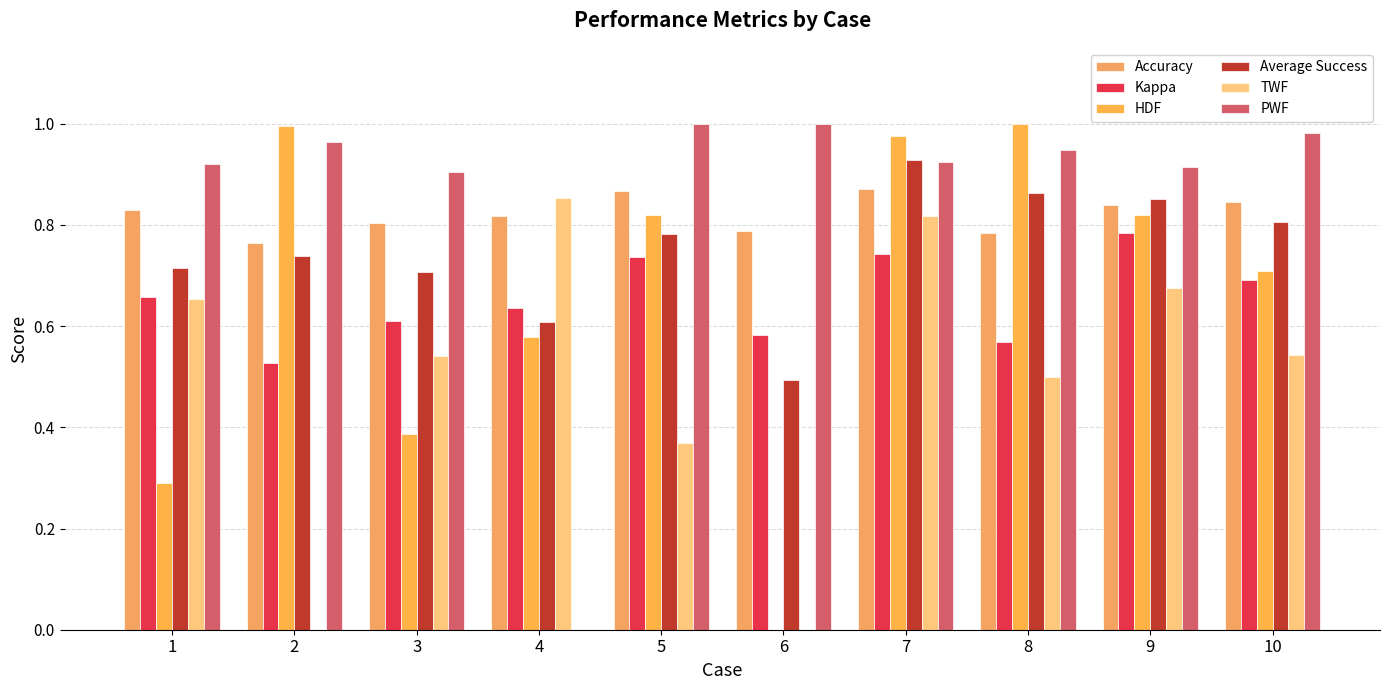

Between 1 and 8, which is larger?

1